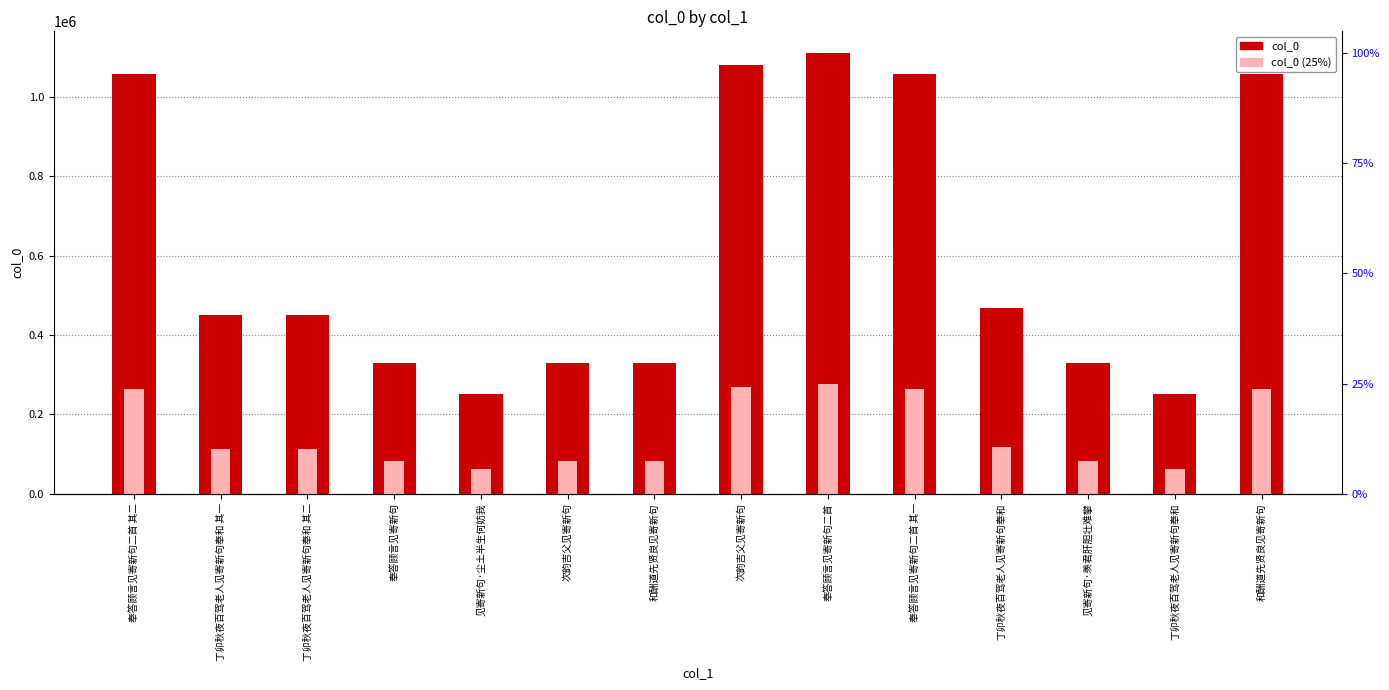

Reading left to right, transcribe all the data shown in this chart.

col_0: 奉答顾言见寄新句二首 其二=1056803.0	丁卯秋夜百驾老人见寄新句奉和 其一=449499.0	丁卯秋夜百驾老人见寄新句奉和 其二=449500.0	奉答顾言见寄新句=329453.0	见寄新句·尘土半生何妨我=250945.0	次韵吉父见寄新句=329009.0	和酬道先贤良见寄新句=329454.0	次韵吉父见寄新句=1079974.0	奉答顾言见寄新句二首=1110084.0	奉答顾言见寄新句二首 其一=1056802.0	丁卯秋夜百驾老人见寄新句奉和=466739.0	见寄新句·羡君肝胆壮难攀=329305.0	丁卯秋夜百驾老人见寄新句奉和=250944.0	和酬道先贤良见寄新句=1056804.0
col_0 (25%): 奉答顾言见寄新句二首 其二=264200.8	丁卯秋夜百驾老人见寄新句奉和 其一=112374.8	丁卯秋夜百驾老人见寄新句奉和 其二=112375.0	奉答顾言见寄新句=82363.2	见寄新句·尘土半生何妨我=62736.2	次韵吉父见寄新句=82252.2	和酬道先贤良见寄新句=82363.5	次韵吉父见寄新句=269993.5	奉答顾言见寄新句二首=277521.0	奉答顾言见寄新句二首 其一=264200.5	丁卯秋夜百驾老人见寄新句奉和=116684.8	见寄新句·羡君肝胆壮难攀=82326.2	丁卯秋夜百驾老人见寄新句奉和=62736.0	和酬道先贤良见寄新句=264201.0